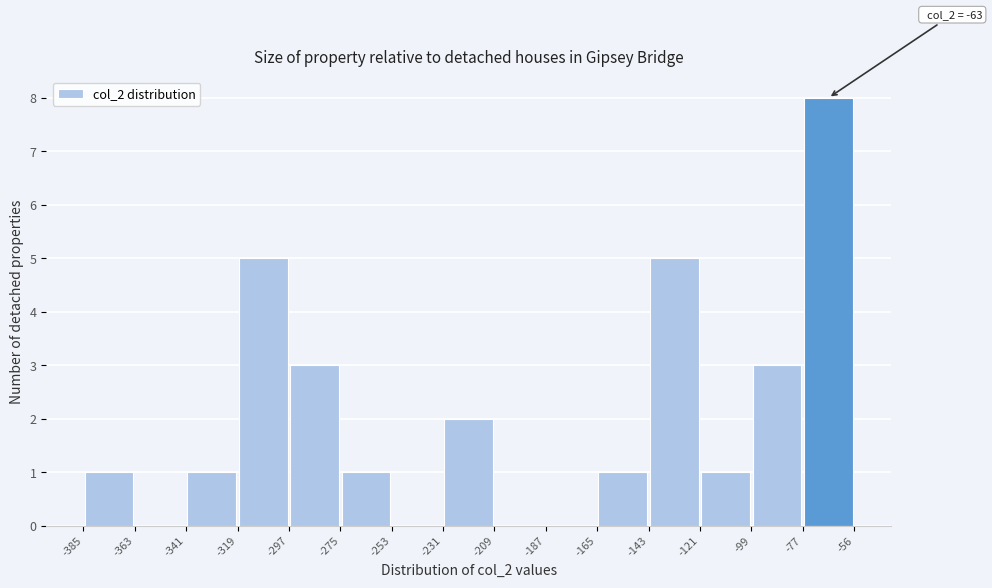

Over which range of the x-axis is the bar tallest?

-77 to -56